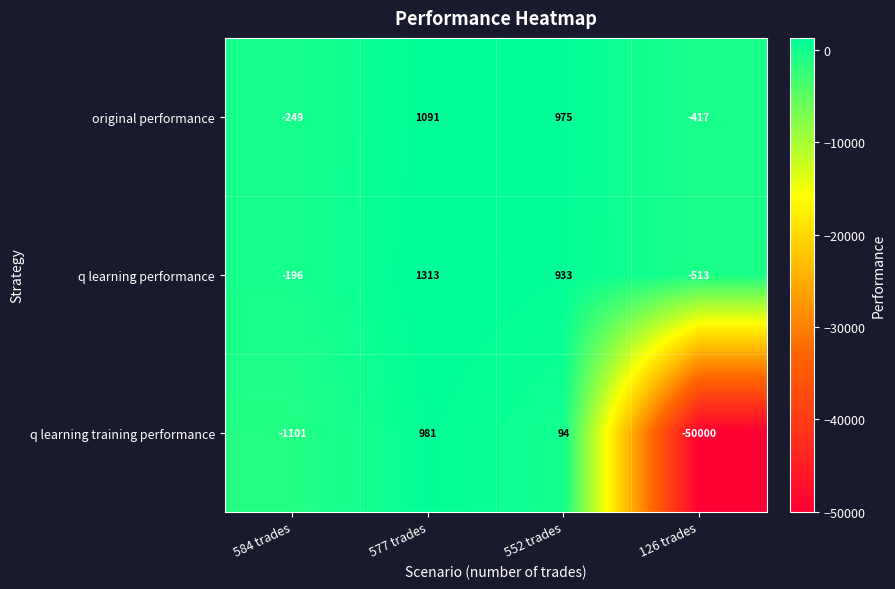

What is the total value across all series at 552 trades?

2002